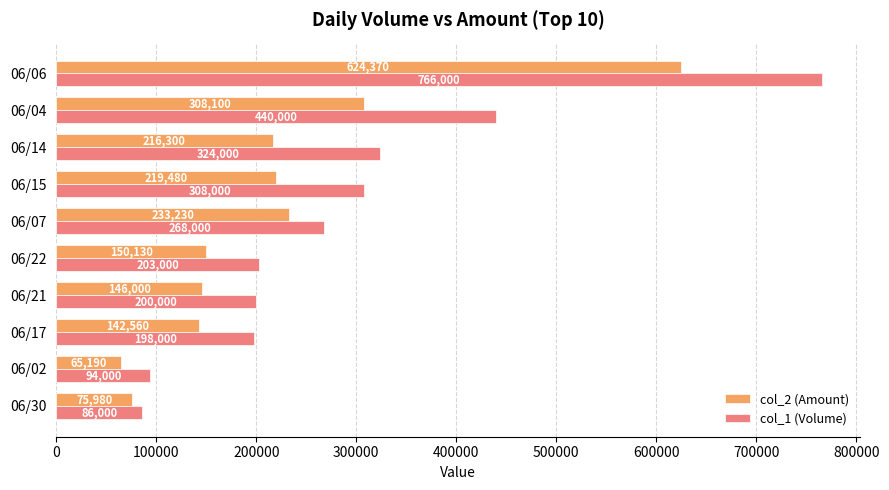

What are all the series names shown in the legend?

col_2 (Amount), col_1 (Volume)